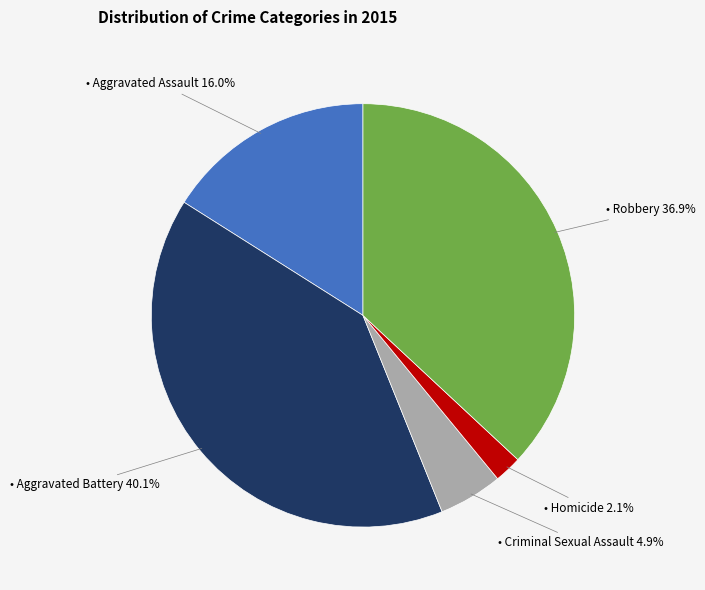

Count the number of slices in the pie.

5